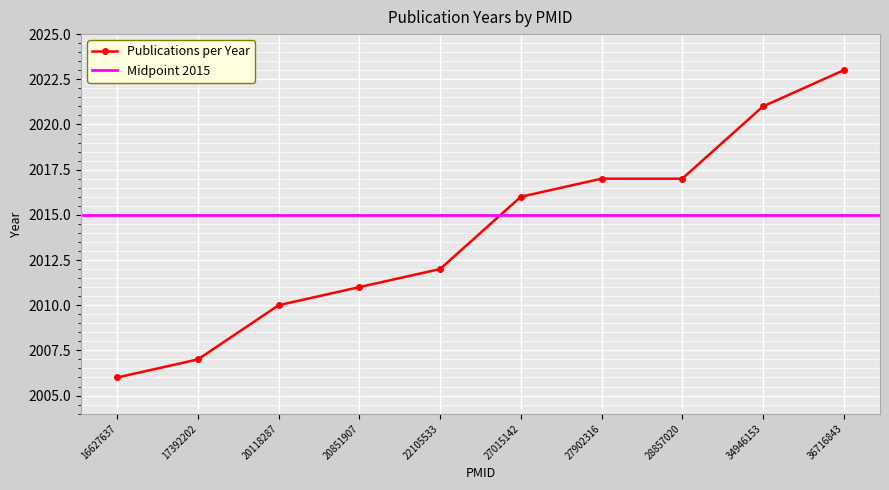

Is this an area chart (filled region under the line)?

No